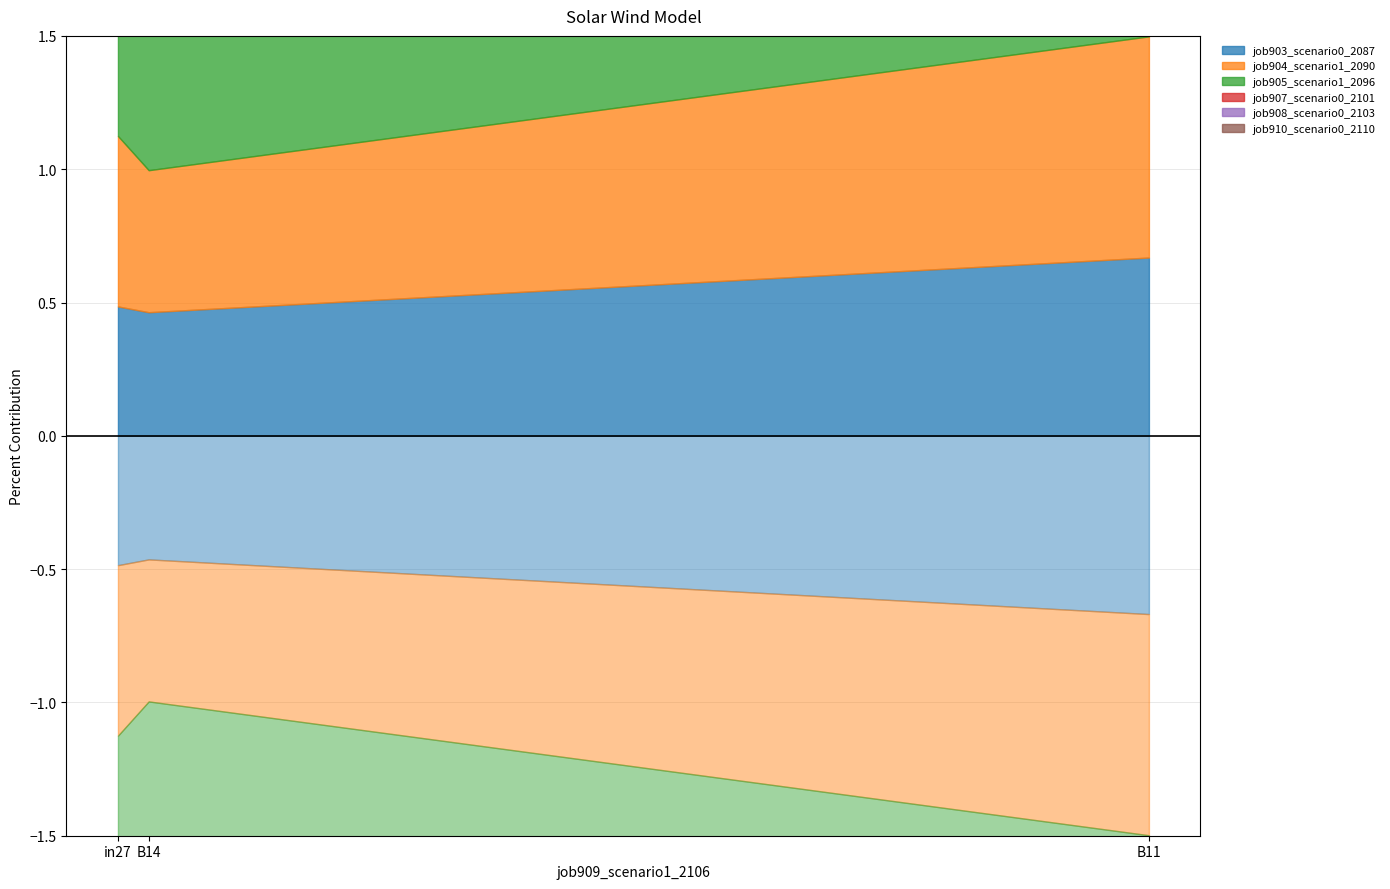

Which category has the highest value in the job905_scenario1_2096 series?

in27